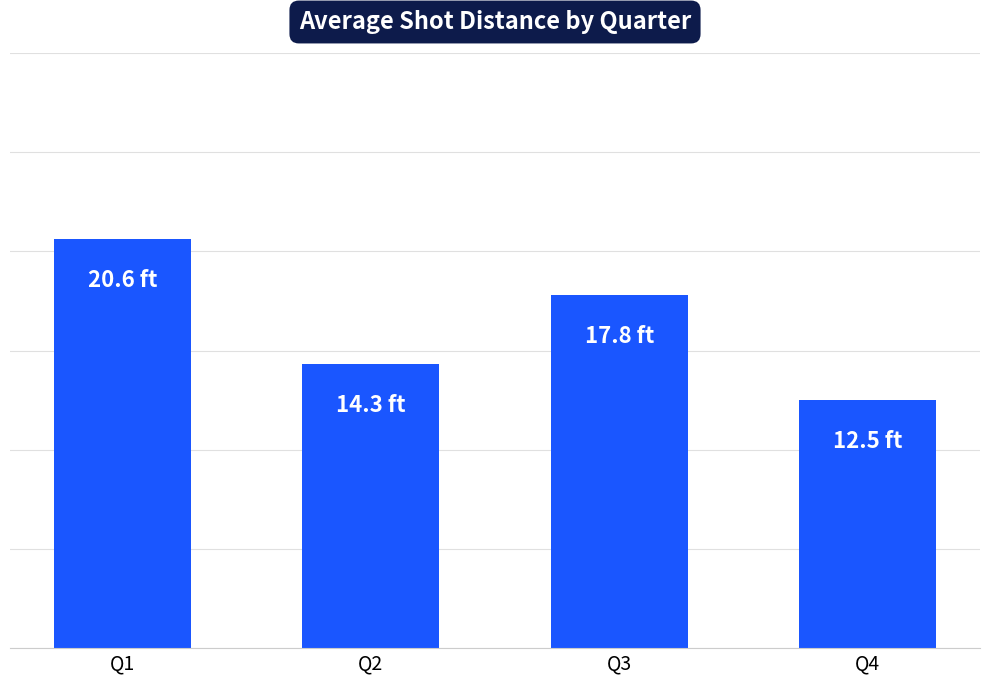

Are the bars grouped side by side (vs. stacked)?

No